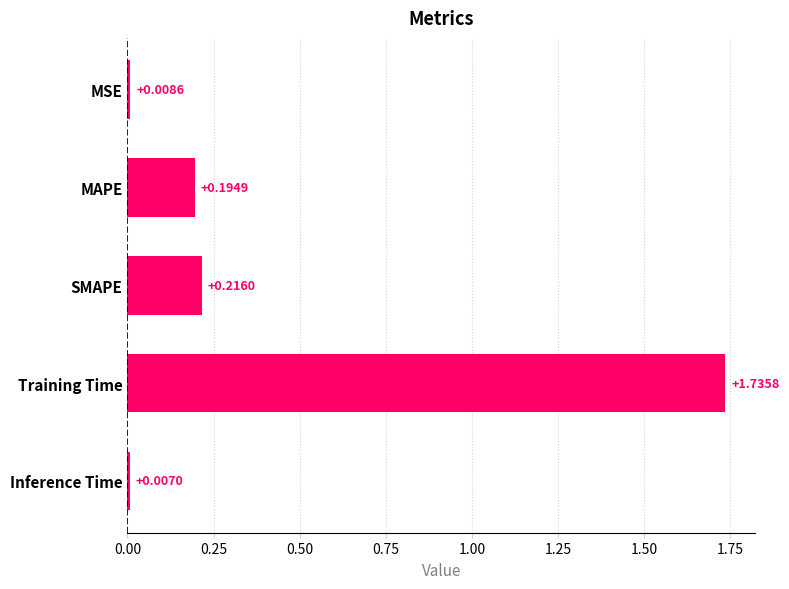

List the labels in order of value, largest first.

Training Time, SMAPE, MAPE, MSE, Inference Time